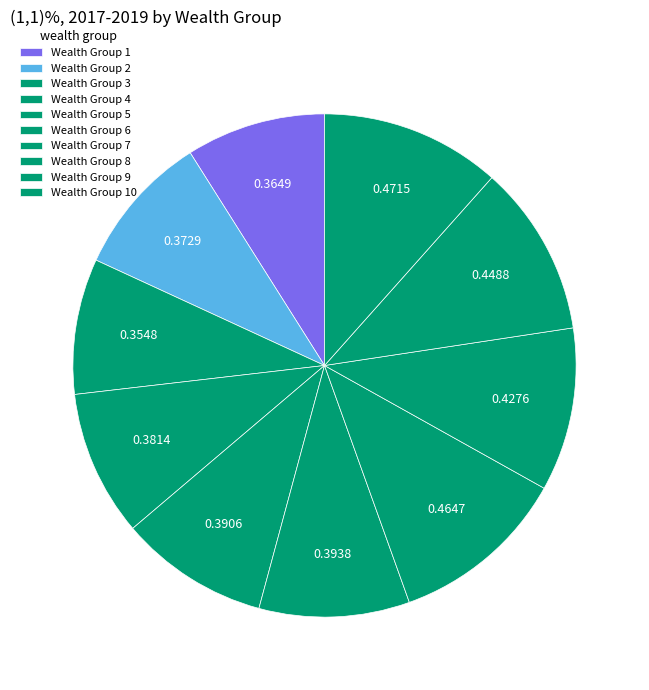

Count the number of slices in the pie.

10